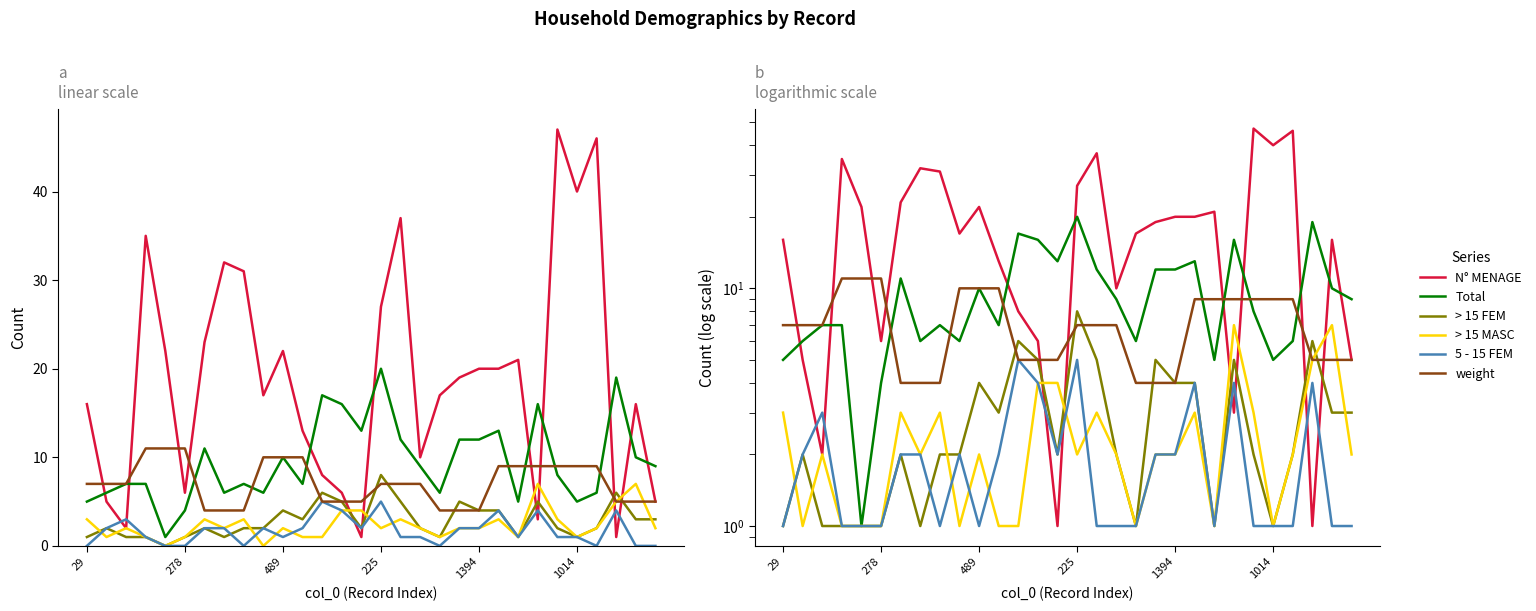

Which series ends up on top after the final intersection of > 15 MASC and N° MENAGE?

N° MENAGE